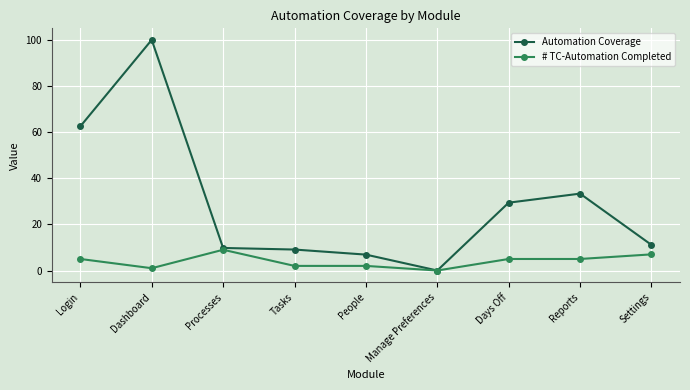

Read the Automation Coverage value at Reports.

33.3